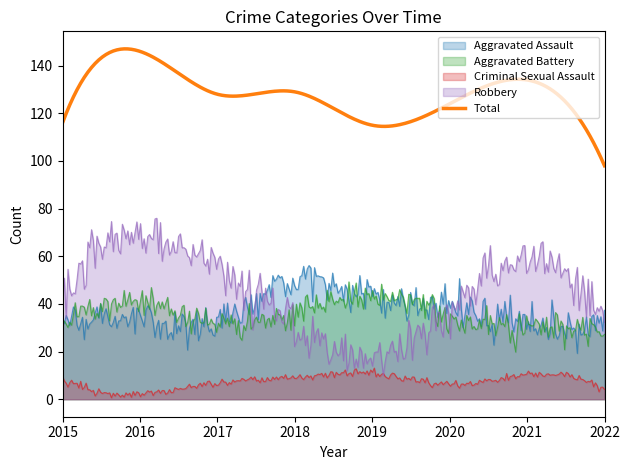

What is the value of the Criminal Sexual Assault point at the 2nd from the left?

2